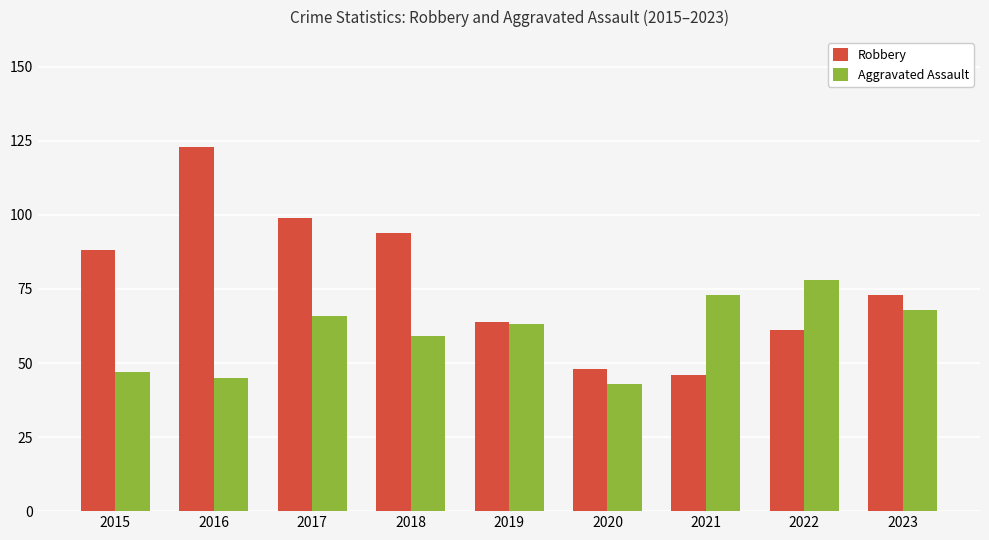

Between 2016 and 2018, which series saw the biggest shift?

Robbery